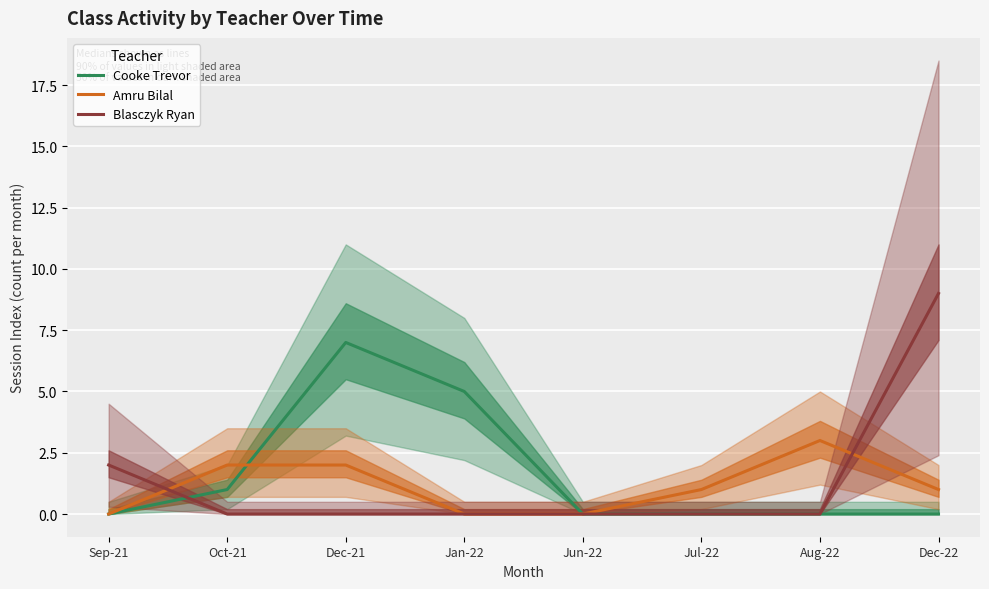

Which series changed the most between Aug-22 and Dec-22?

Blasczyk Ryan